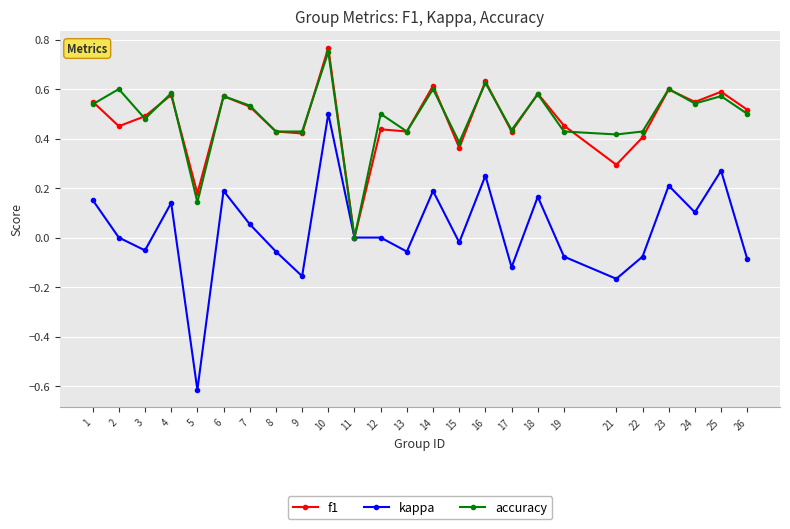

After their last crossing, which series has the higher values: f1 or accuracy?

f1